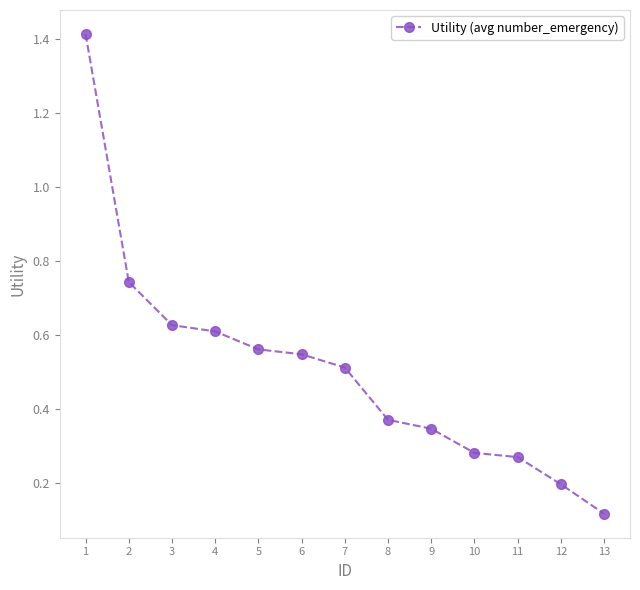

The chart shows a value of 1.2 at 2. True or false?

False